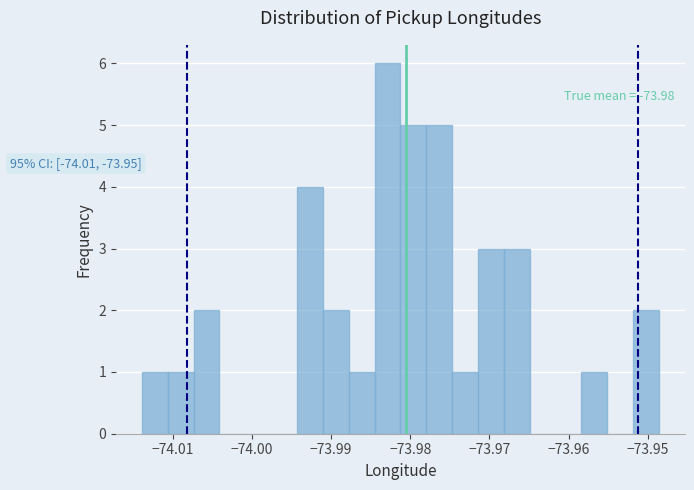

Around what value on the x-axis is the tallest bar? Give the approximate position of its centre, as read against the axis.

-73.983